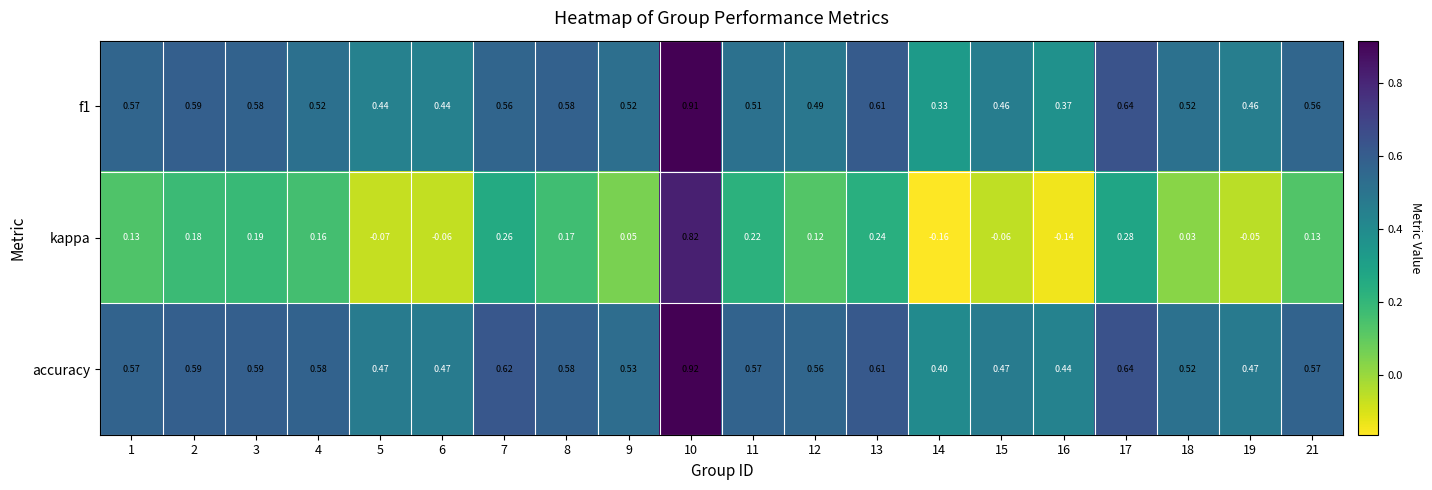

How many distinct data groups are displayed?

3